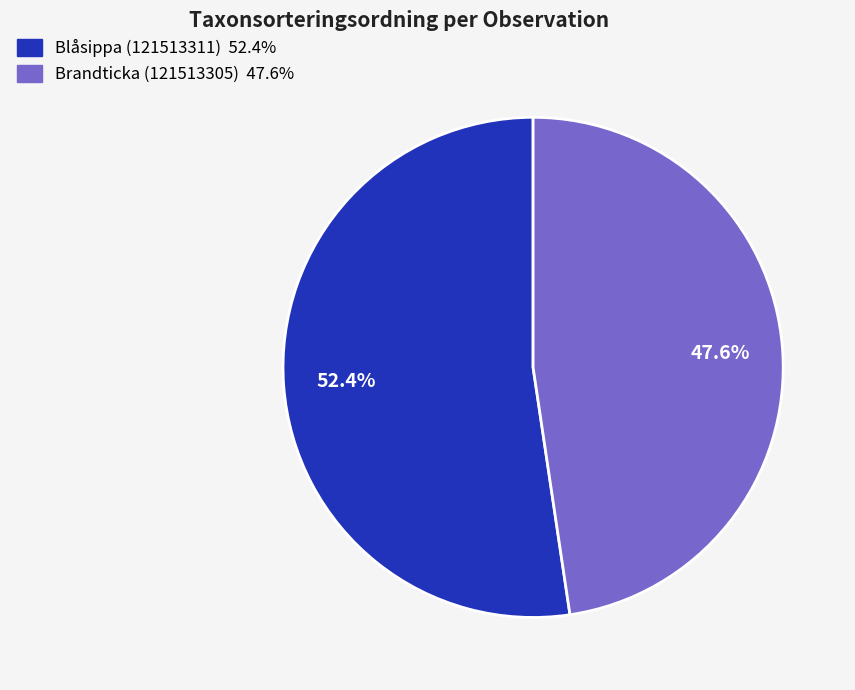

Rank the categories by value from highest to lowest.

Blåsippa (121513311), Brandticka (121513305)